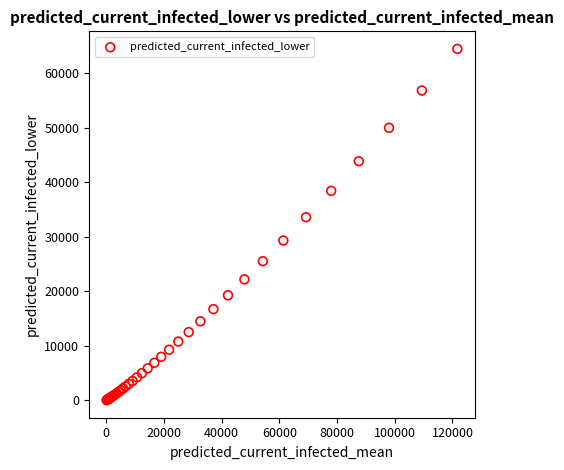

What Y value in the scatter plot is closest to 32264?

33604